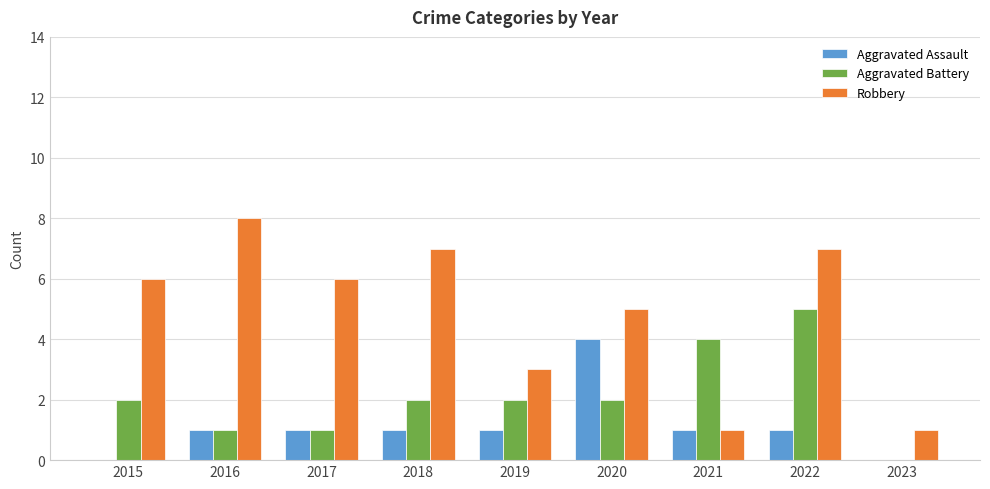

Reading right to left, what are all the values shown in this chart?

Aggravated Assault: 2023=0	2022=1	2021=1	2020=4	2019=1	2018=1	2017=1	2016=1	2015=0
Aggravated Battery: 2023=0	2022=5	2021=4	2020=2	2019=2	2018=2	2017=1	2016=1	2015=2
Robbery: 2023=1	2022=7	2021=1	2020=5	2019=3	2018=7	2017=6	2016=8	2015=6